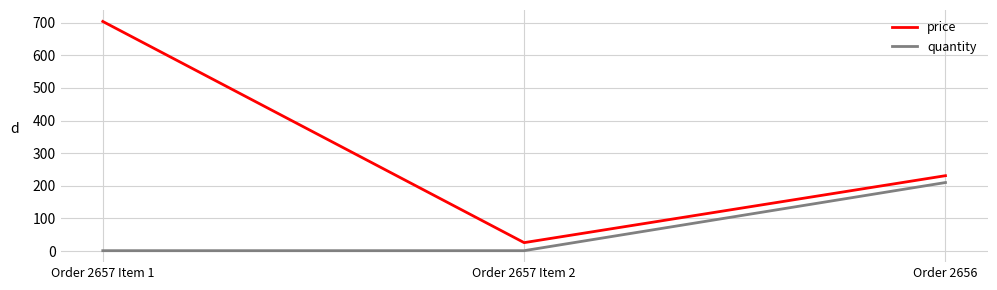

The quantity series shows 339.9 at Order 2656. True or false?

False